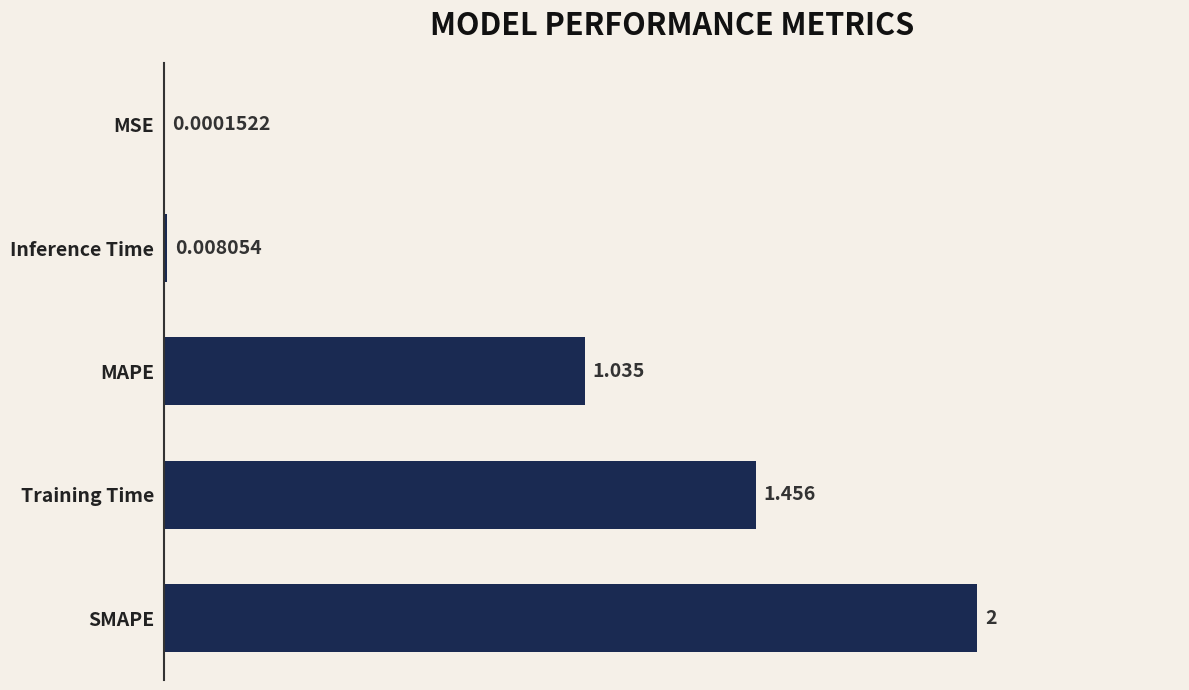

Between MAPE and Training Time, which is larger?

Training Time